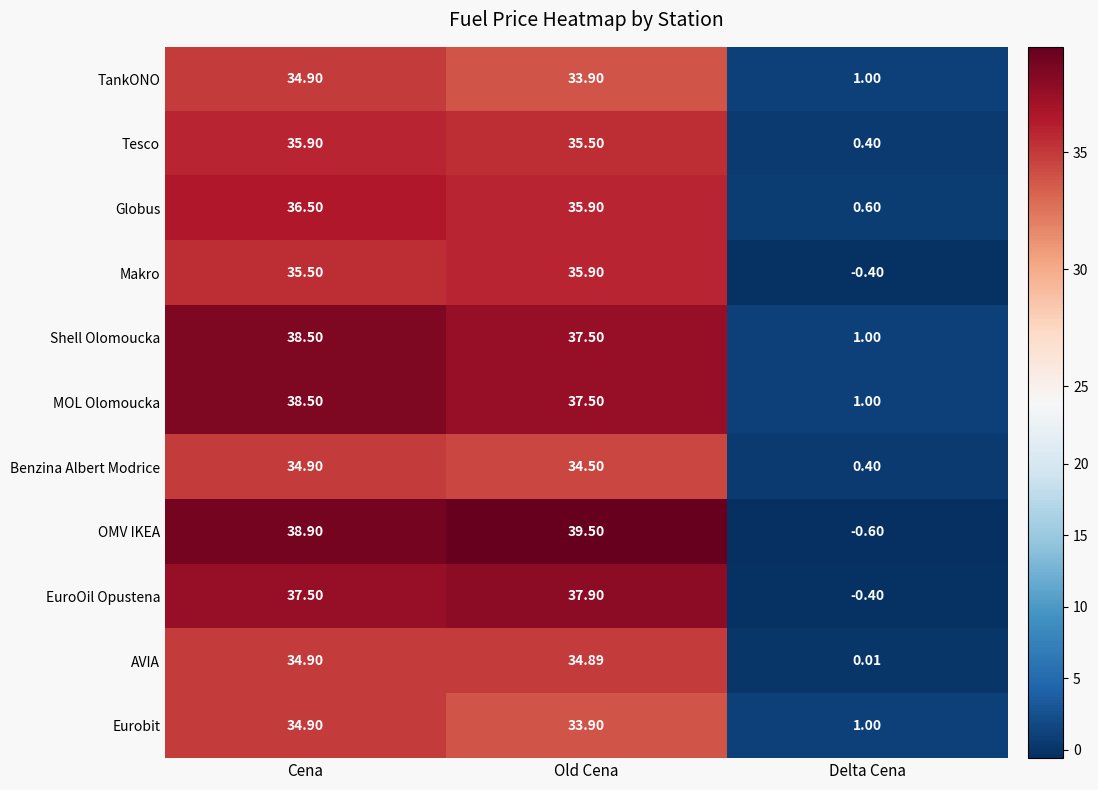

Which category has the lowest value across all series?

Delta Cena